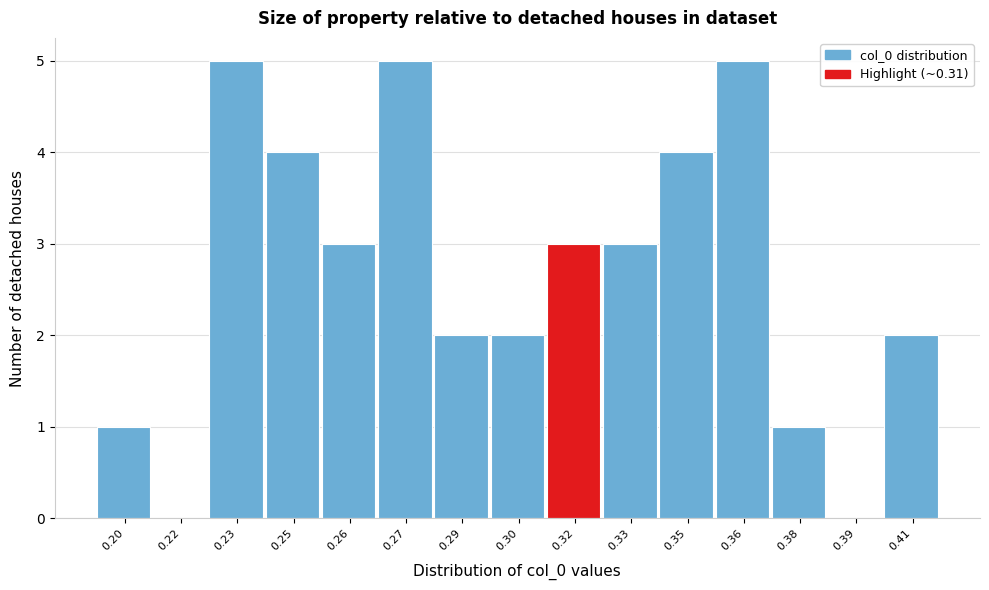

Reading right to left, list all the values displayed in this chart.

0.41=2	0.39=0	0.38=1	0.36=5	0.35=4	0.33=3	0.32=3	0.30=2	0.29=2	0.27=5	0.26=3	0.25=4	0.23=5	0.22=0	0.20=1